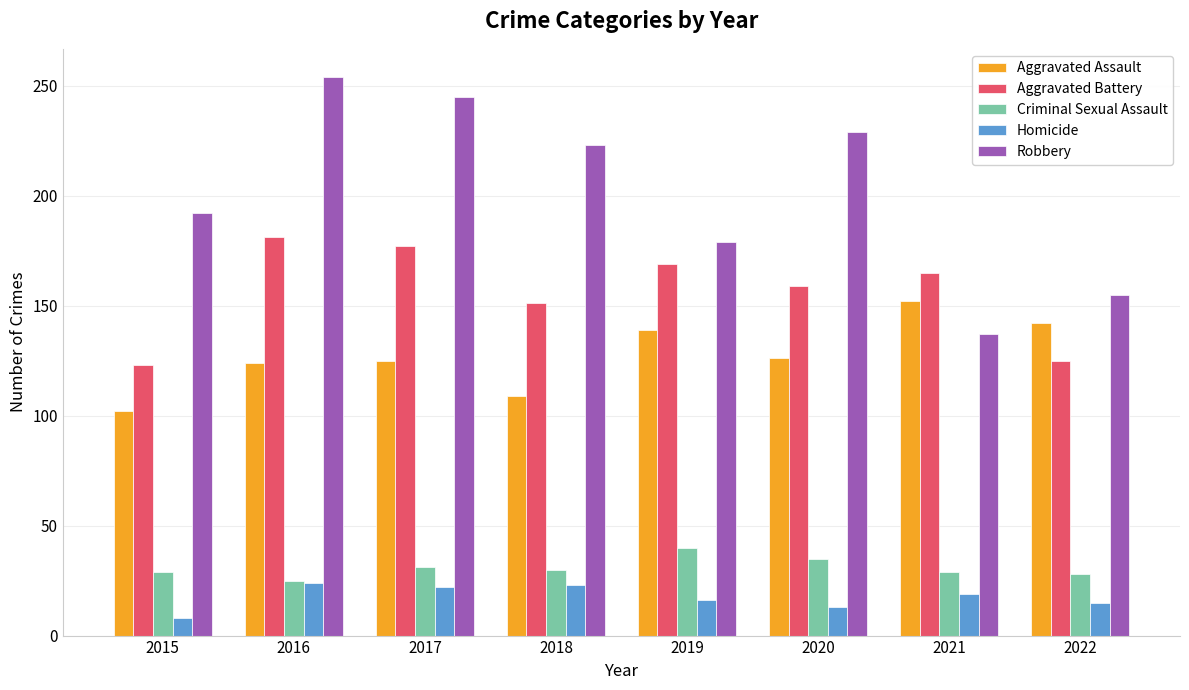

How many bars are there in total?

40